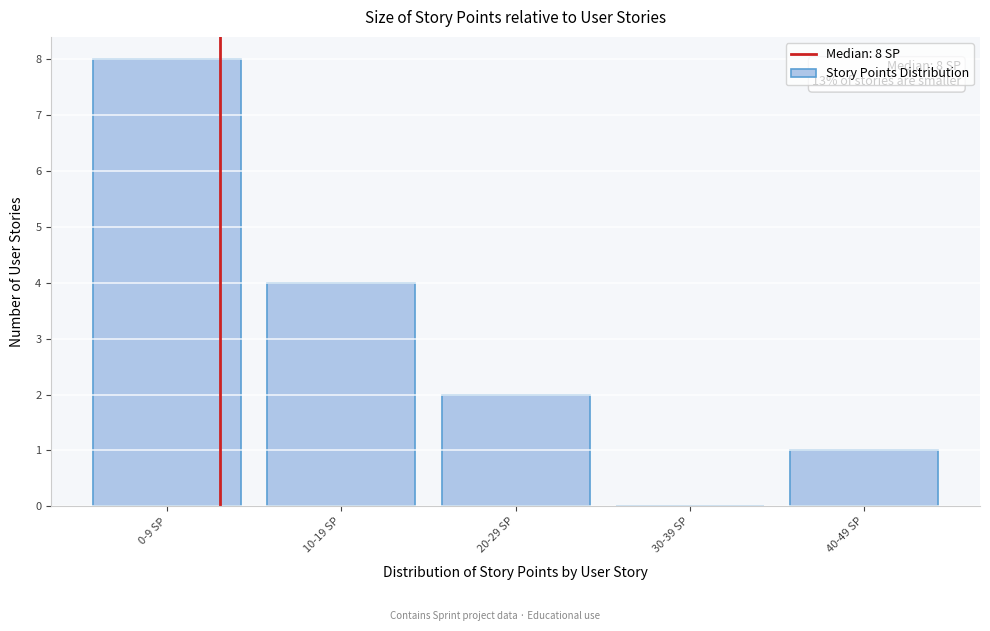

Reading right to left, transcribe all the data shown in this chart.

40-49 SP=1	30-39 SP=0	20-29 SP=2	10-19 SP=4	0-9 SP=8